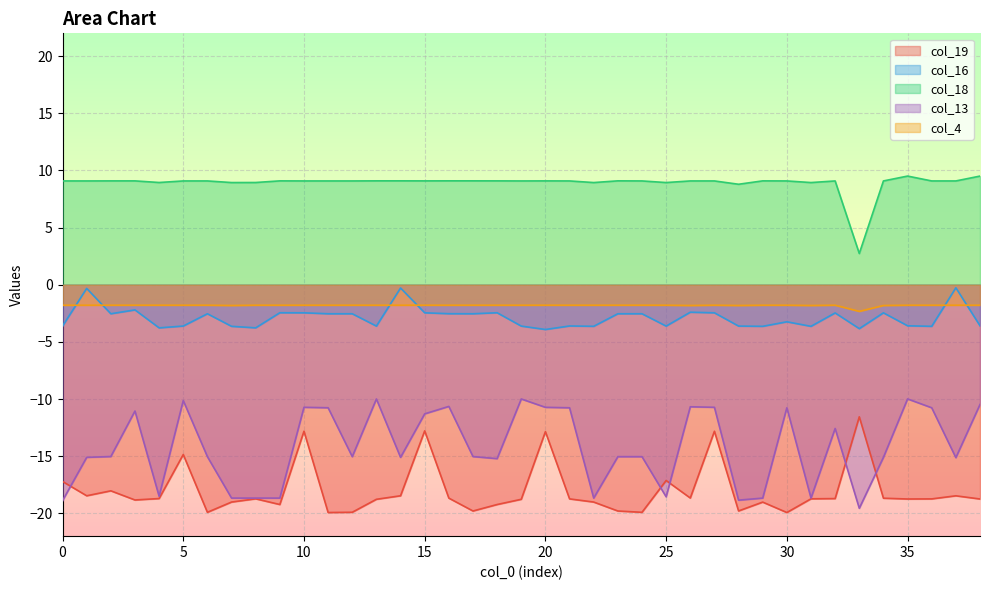

True or false: col_18 and col_16 cross at least once.

False